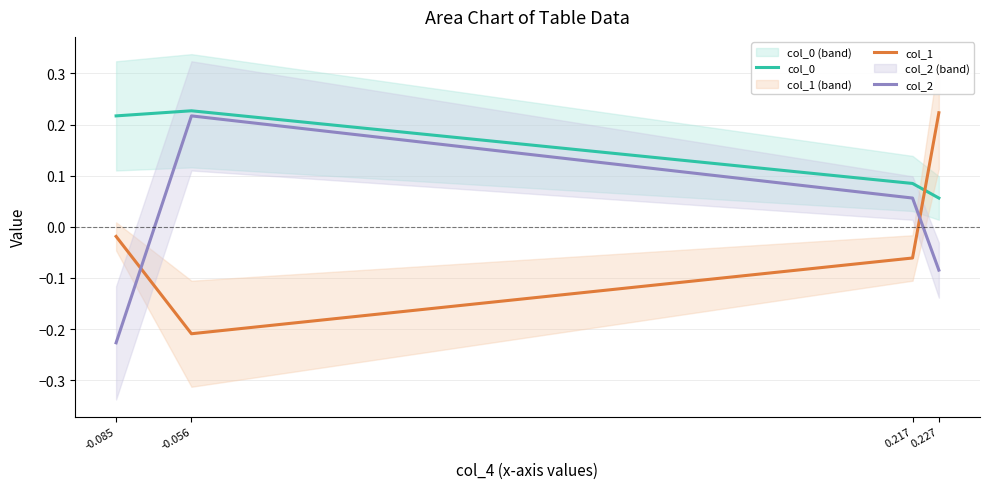

How many times do col_0 and col_1 cross each other?

1